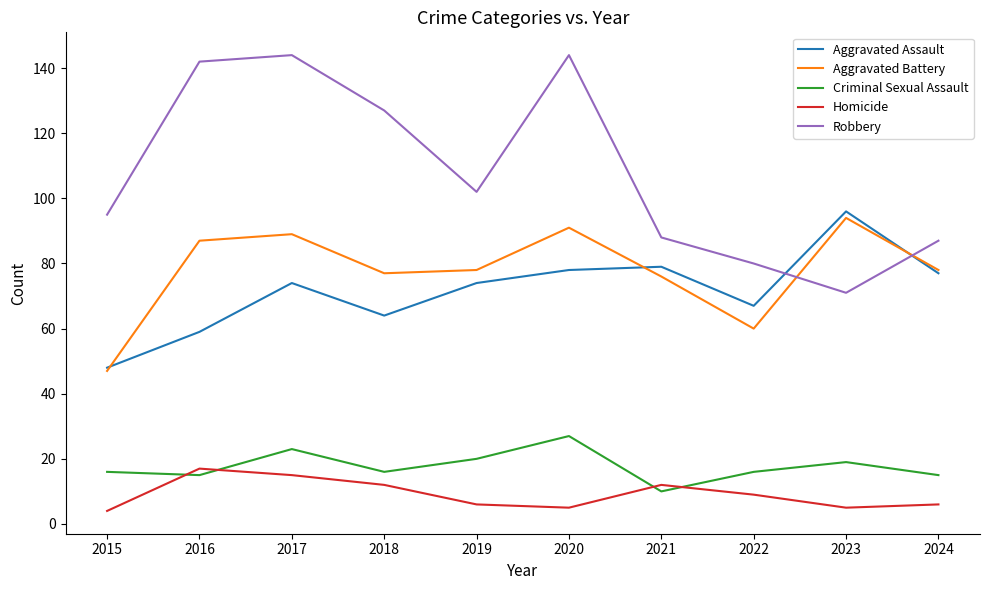

True or false: Aggravated Assault and Robbery intersect in this chart.

True